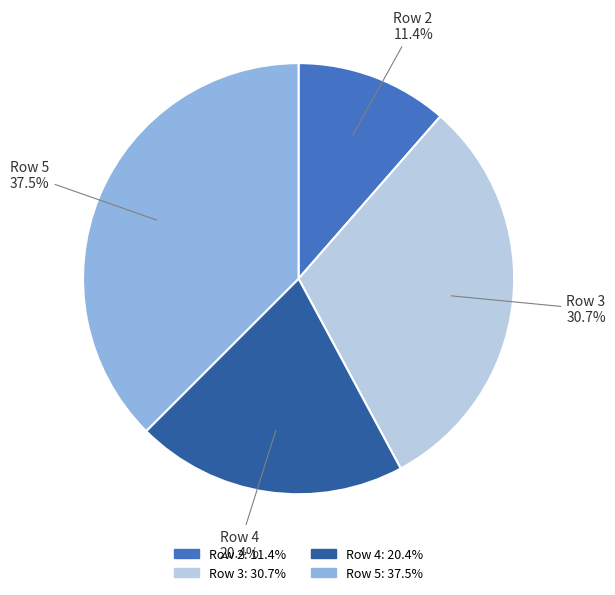

True or false: Row 3 accounts for 31% of the total.

True